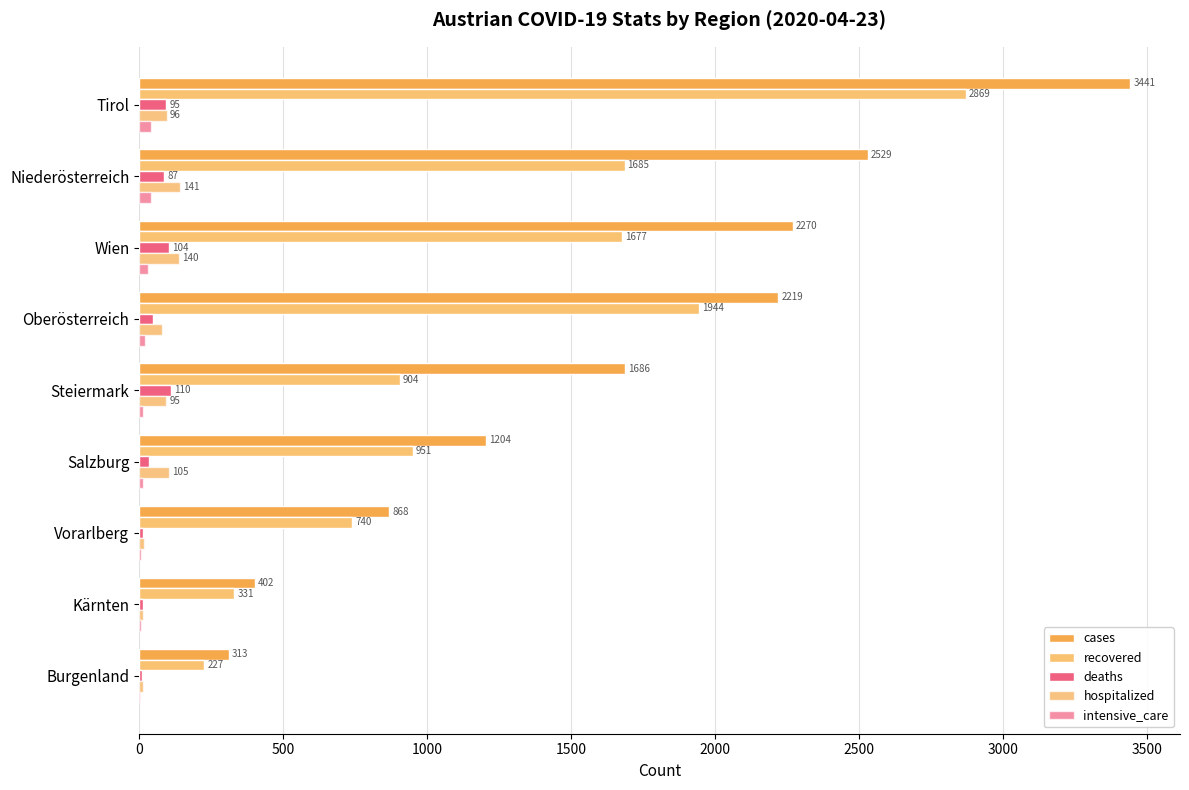

What is the greatest value displayed?

3441